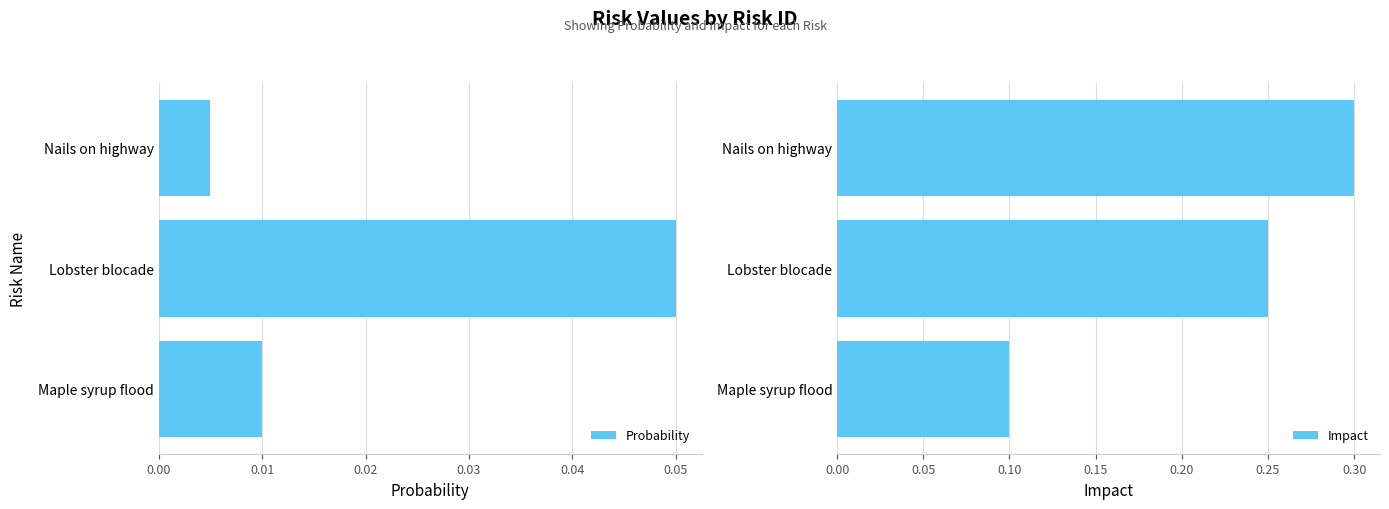

What is the value of the Impact bar at the 1st from the left?

0.1